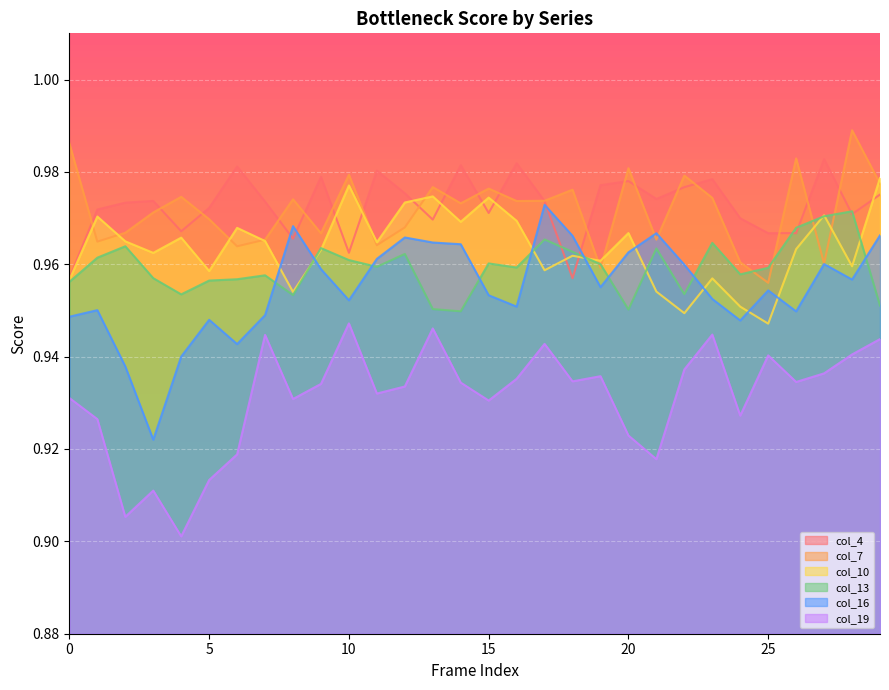

Does the chart display data point markers on the line(s)?

No